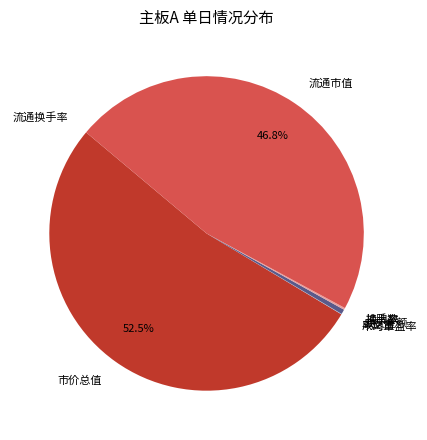

Which slice is the largest?

市价总值